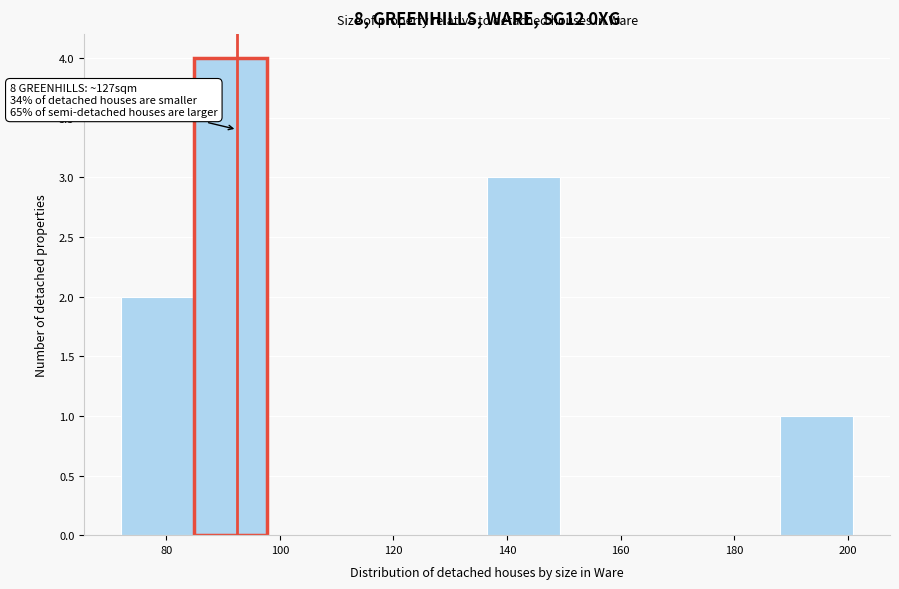

Which range on the x-axis has the tallest bar?

84 to 98